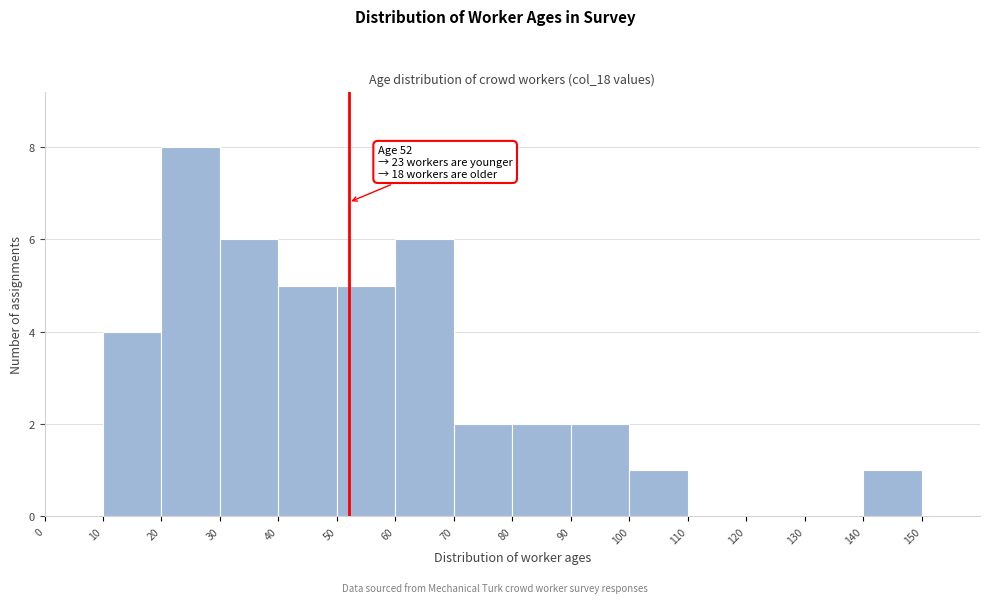

Over which range of the x-axis is the bar tallest?

20 to 30